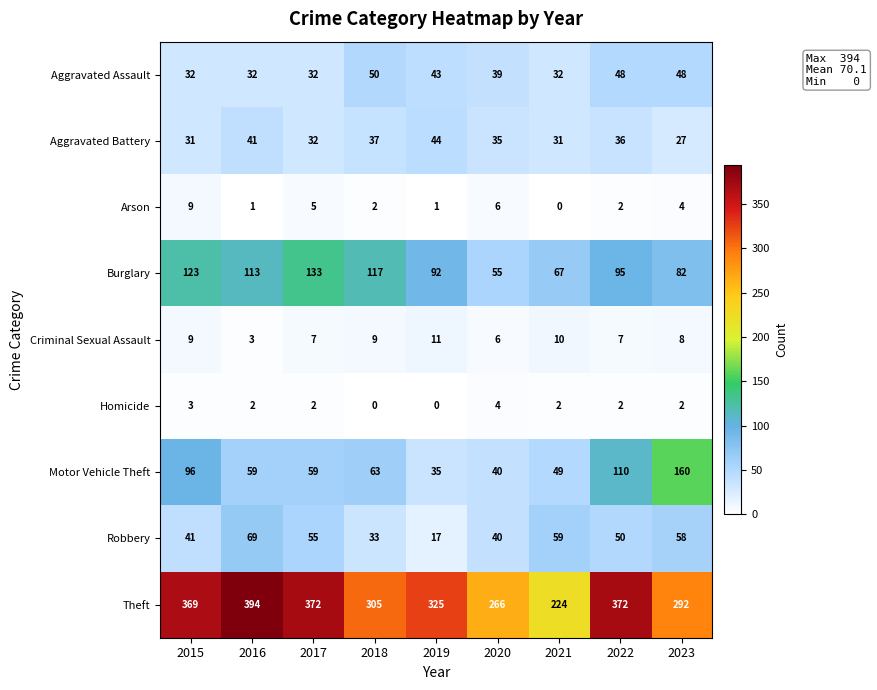

How many data points does each series have?

9